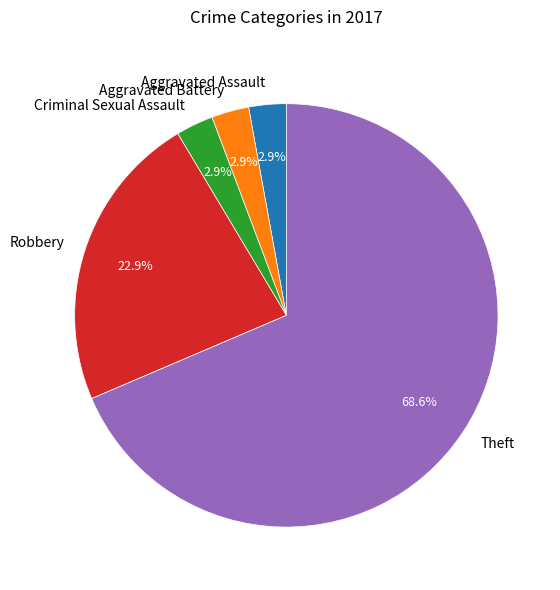

What is the majority slice?

Theft